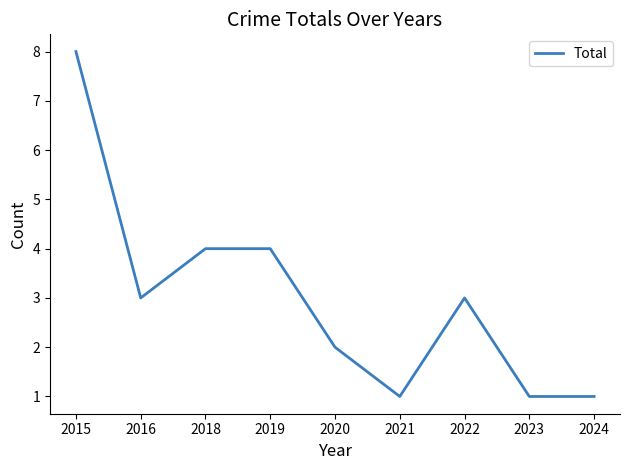

Count the values in the range 1 to 4.

8